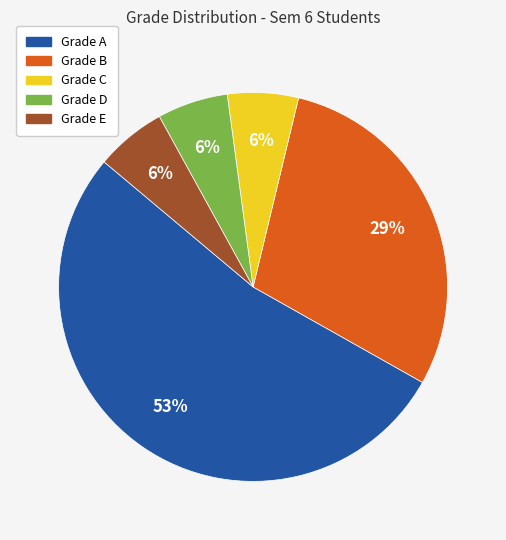

To the nearest percent, what is the average slice percentage?

20%